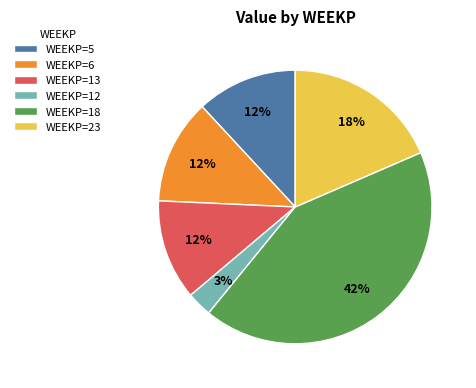

Which category has the smallest portion of the pie?

WEEKP=12